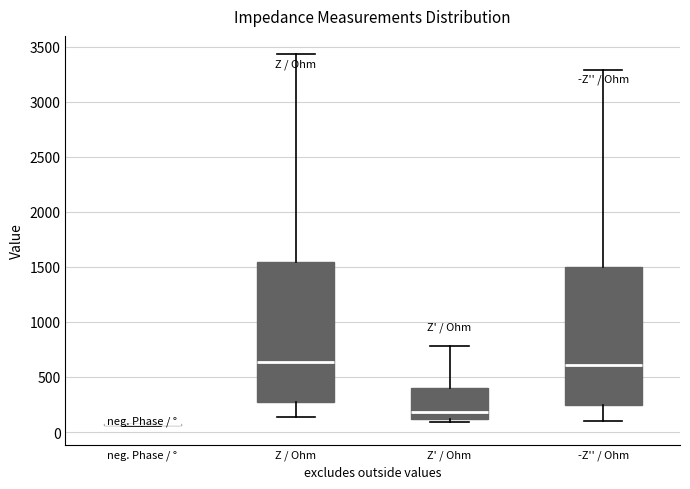

Reading left to right, read every box against the y-axis: the position of its median line, the range the box covers, and the ends of its whiskers. The values are not printed on the chart, so give them approximately, as read against the axis.

neg. Phase / °: box collapsed to a line at 50, whiskers 50 to 100
Z / Ohm: median 650, box 250 to 1550, whiskers 150 to 3450
Z' / Ohm: median 200, box 100 to 400, whiskers 100 (just below the box's lower edge) to 800
-Z'' / Ohm: median 600, box 250 to 1500, whiskers 100 to 3300